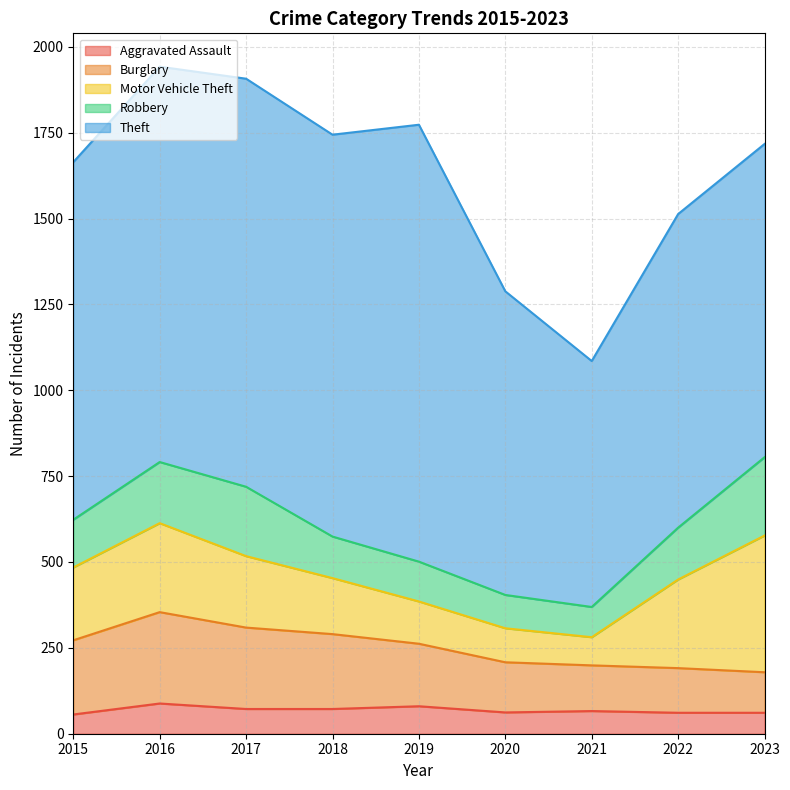

At which category does Motor Vehicle Theft reach its first local peak?

2016